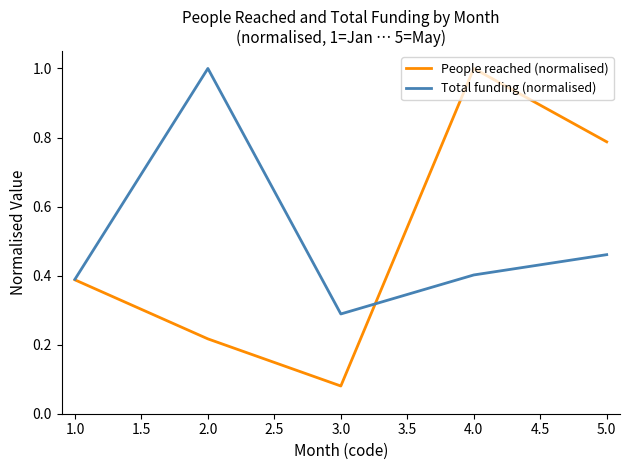

Is the value of Total funding (normalised) at 3.0 greater than the value of People reached (normalised) at 1.0?

No